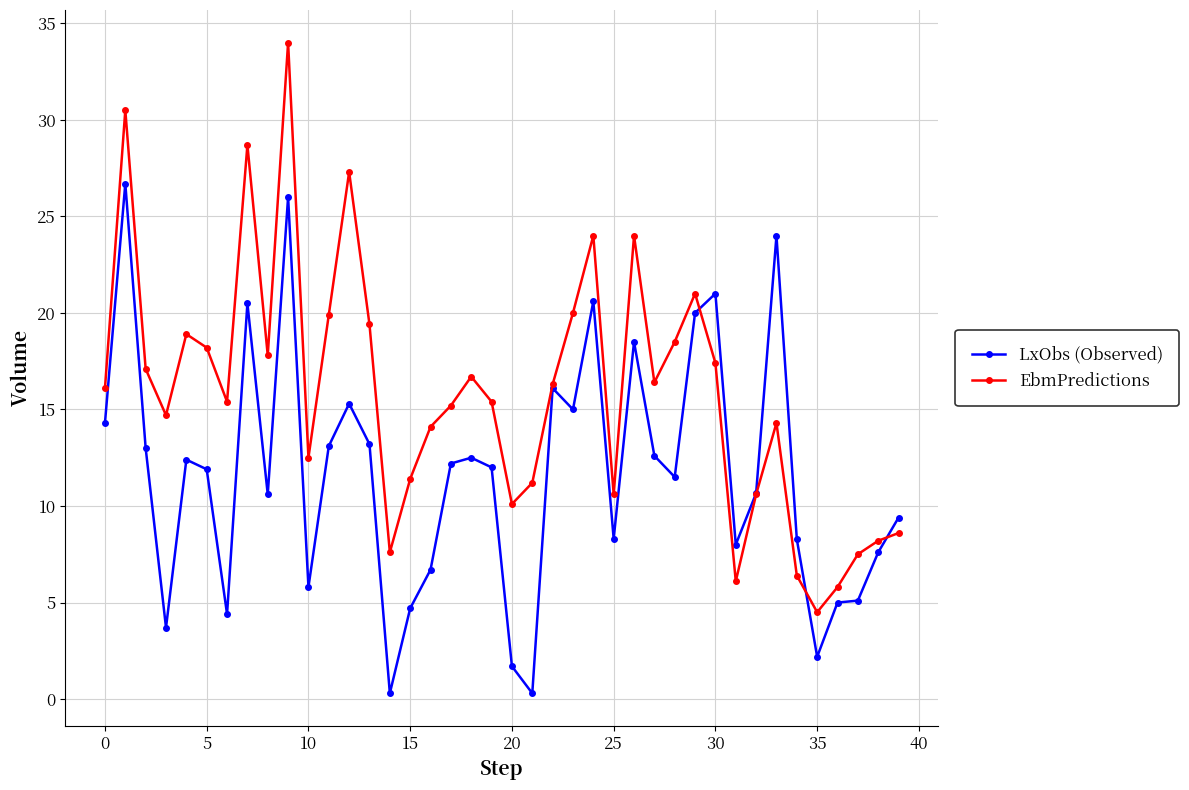

What is the difference between the maximum and minimum values in the LxObs (Observed) series?

26.4